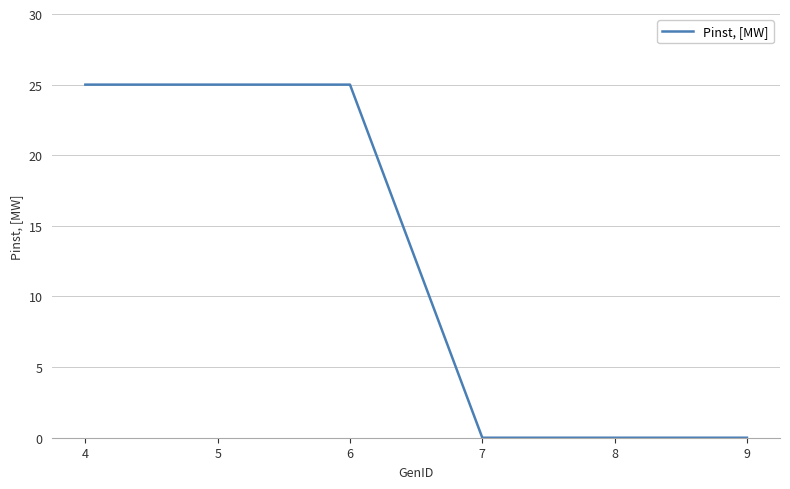

What is the difference between the values at 8 and 4?

25